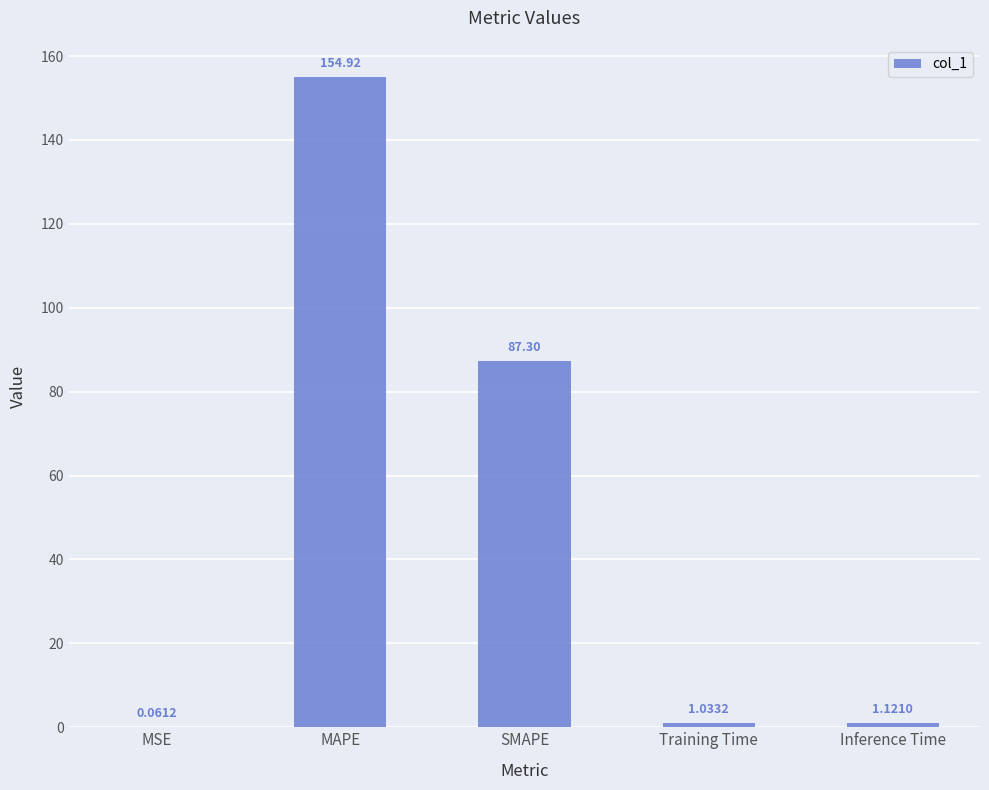

Which category has the highest value across all series?

MAPE